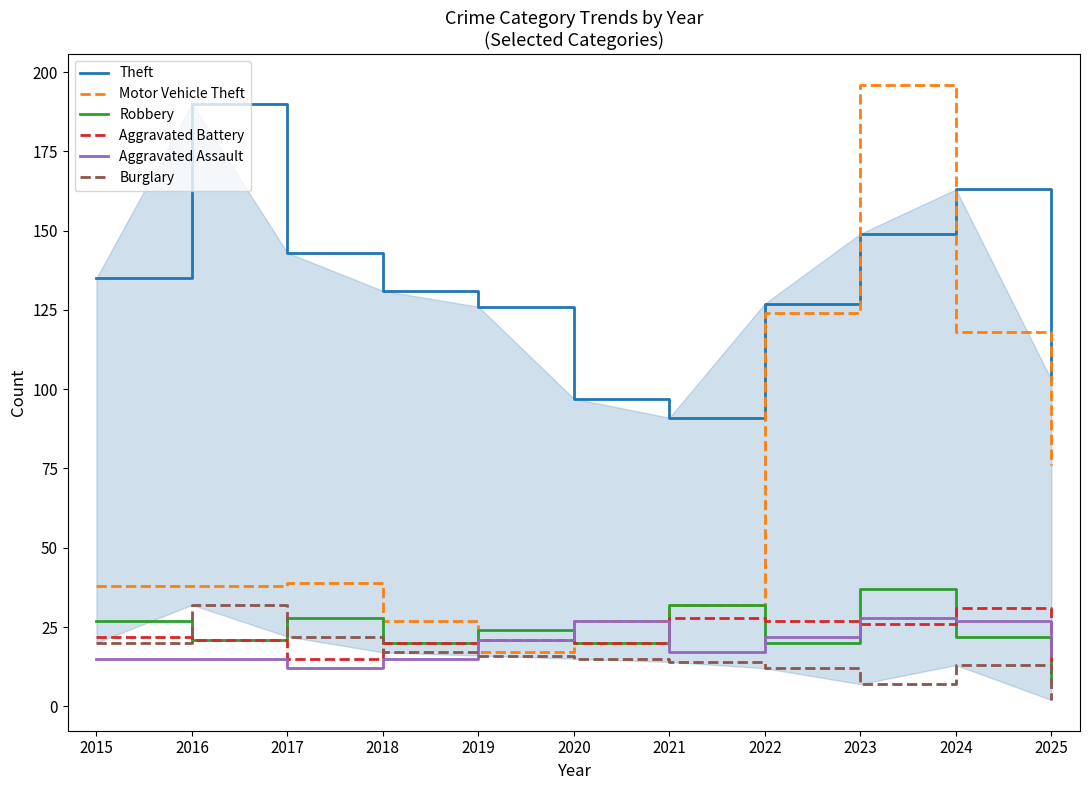

How many lines are shown in the chart?

6